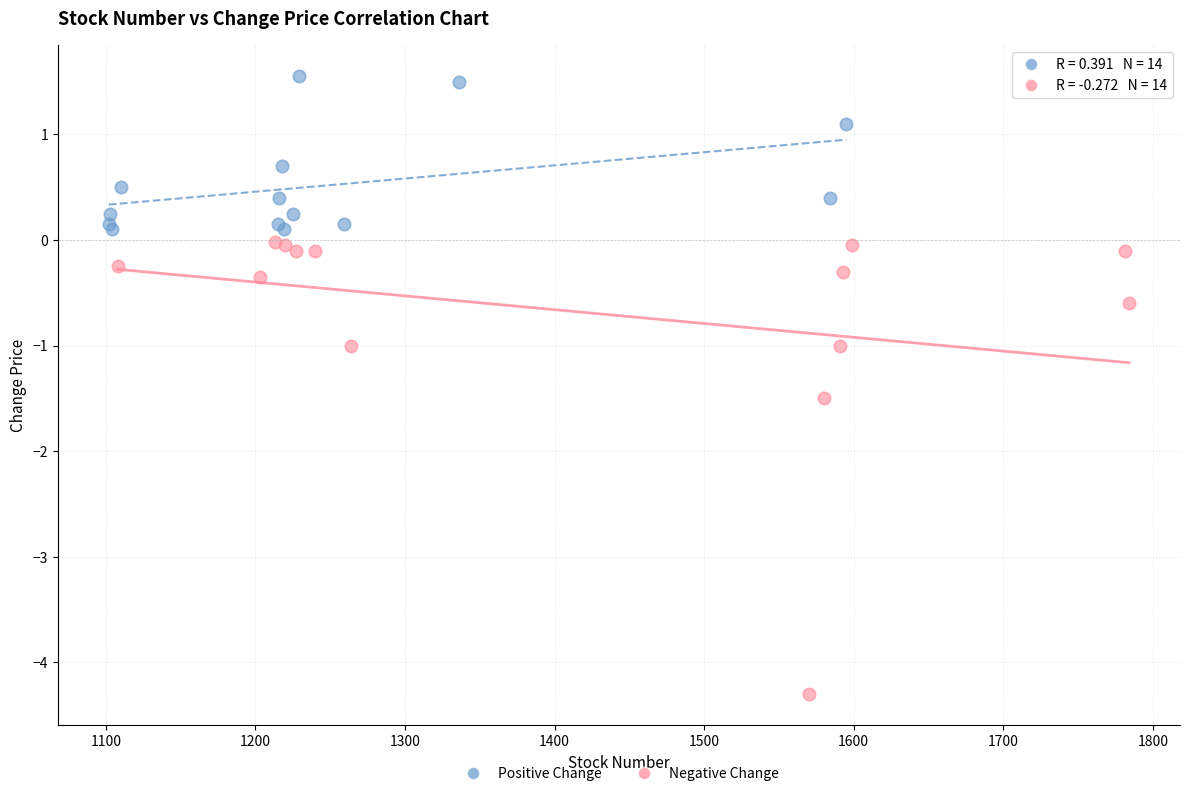

Which series has the widest spread of Y values?

Negative Change